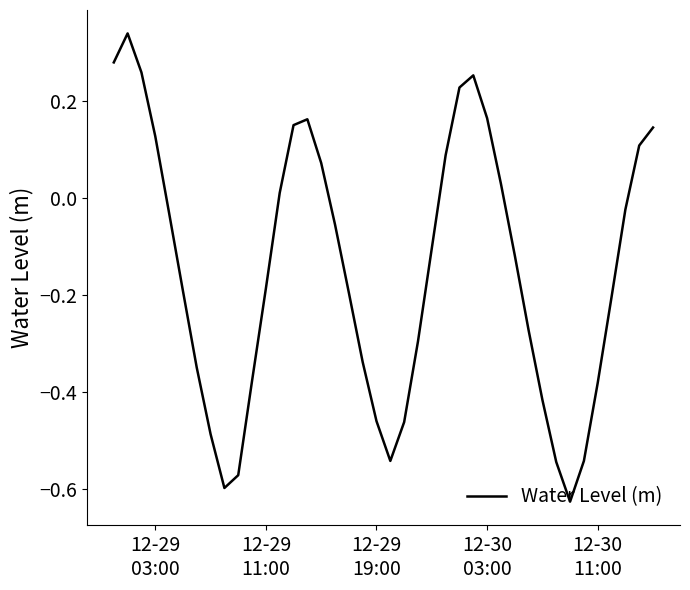

What is the difference between the maximum and minimum values?

1.0